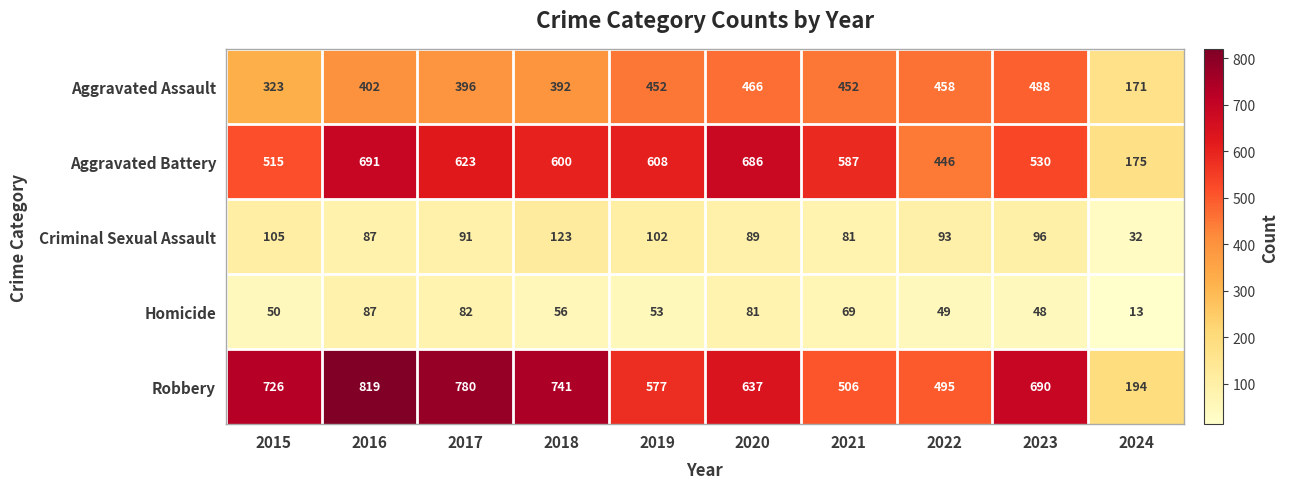

At which category is the sum across all series the highest?

2016